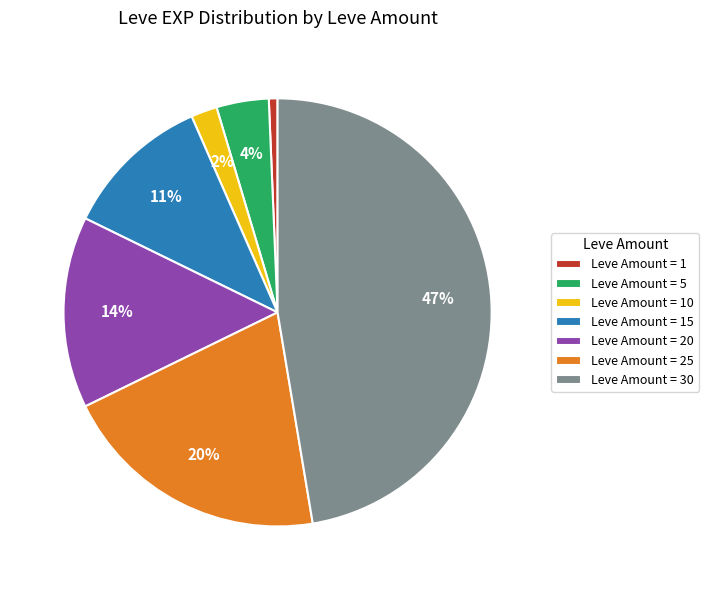

How many segments does this pie chart have?

7